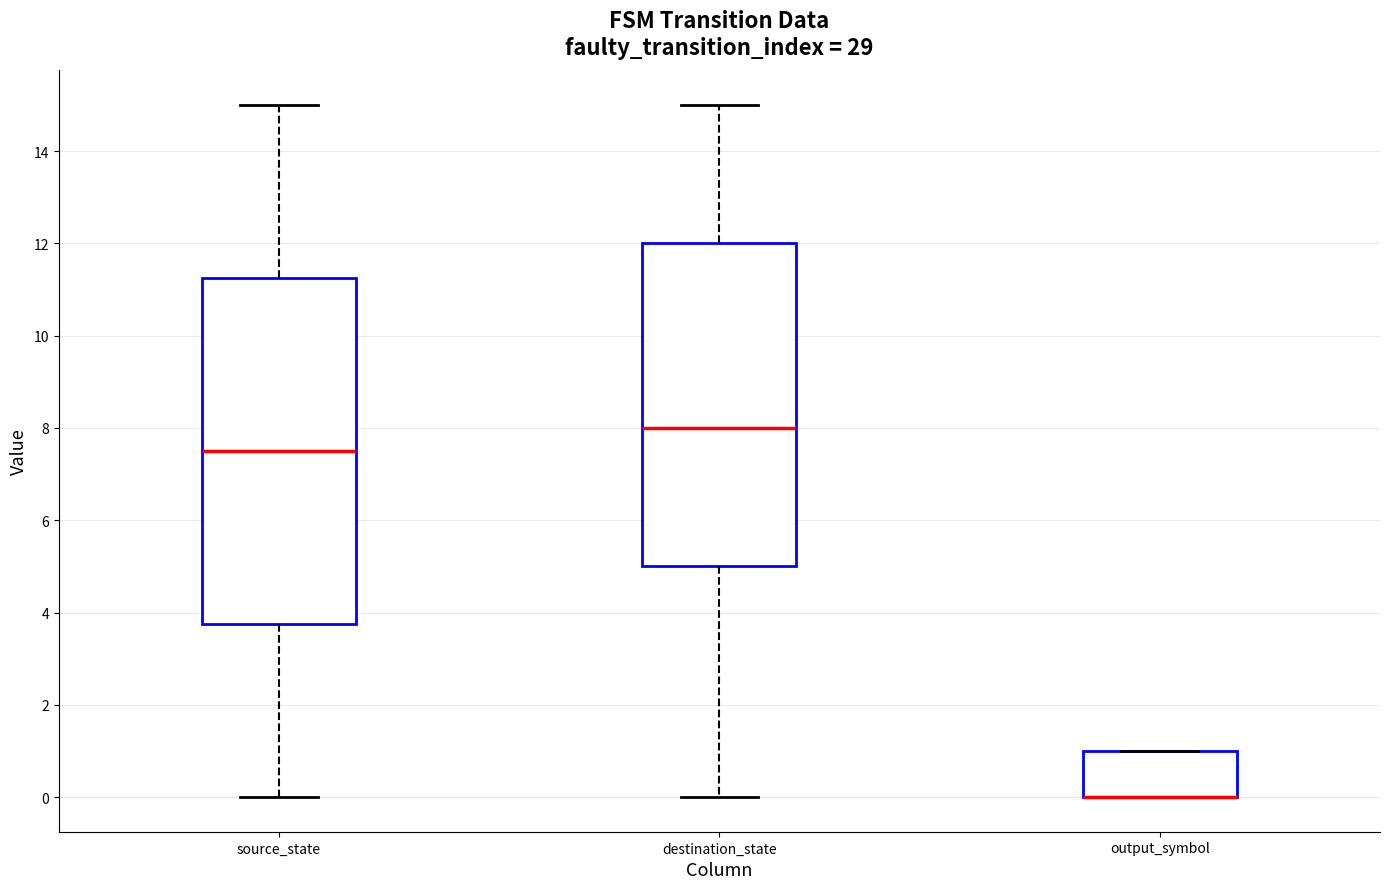

Reading left to right, read every box against the y-axis: the position of its median line, the range the box covers, and the ends of its whiskers. The values are not printed on the chart, so give them approximately, as read against the axis.

source_state: median 7.6, box 3.8 to 11.2, whiskers 0.0 to 15.0
destination_state: median 8.0, box 5.0 to 12.0, whiskers 0.0 to 15.0
output_symbol: median 0.0 (drawn on the box's lower edge), box 0.0 to 1.0, whiskers 0.0 to 1.0